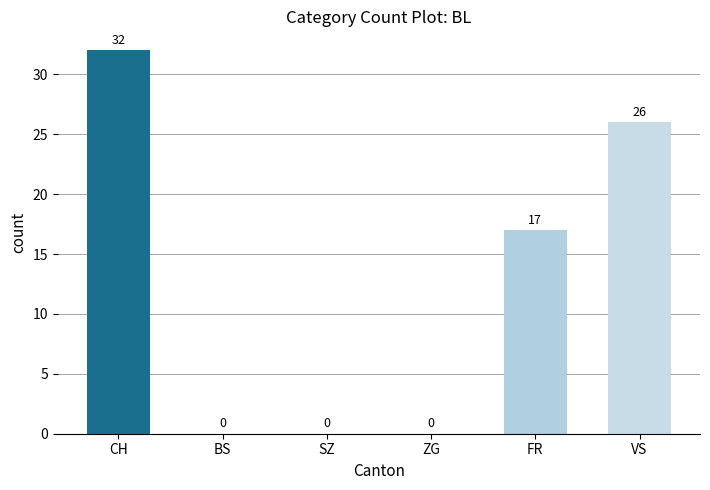

The chart shows a value of 26 at VS. True or false?

True